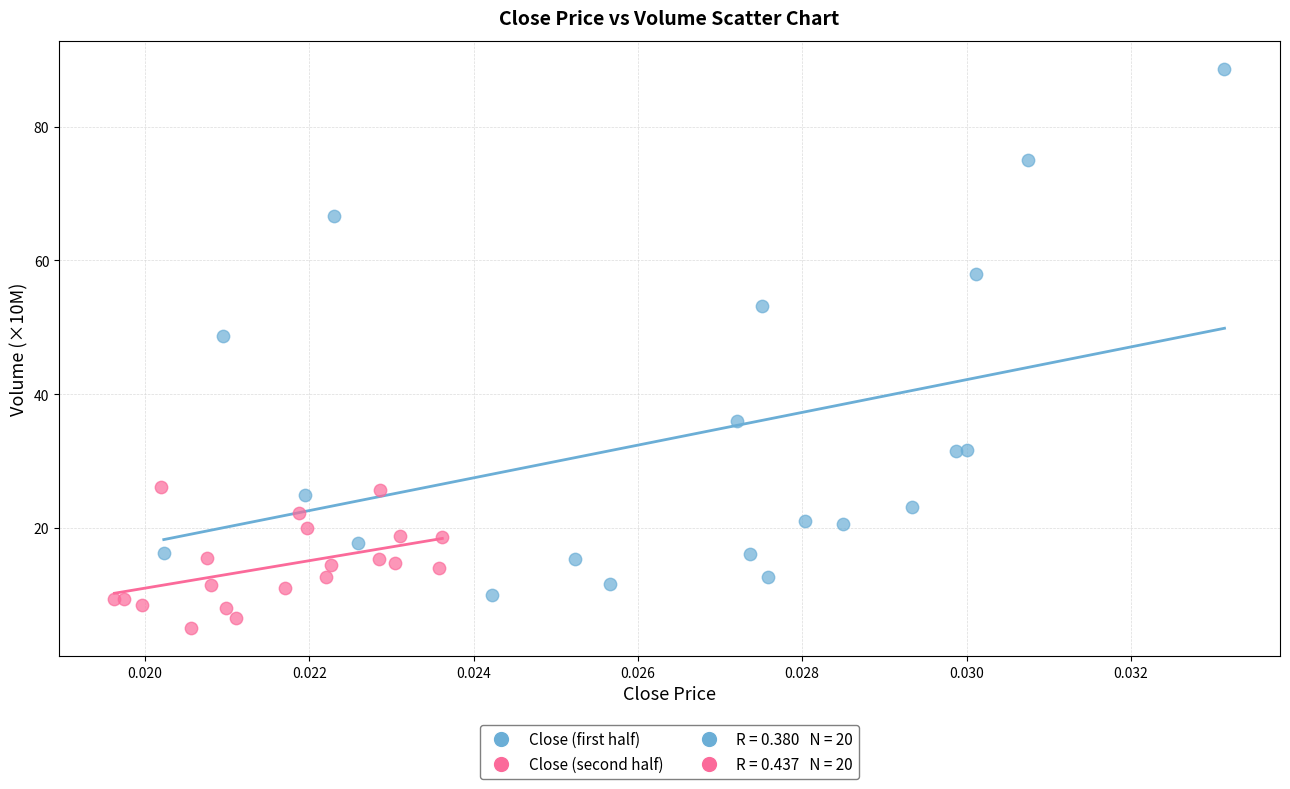

Which series has the largest Y range (max minus min)?

Close (first half)